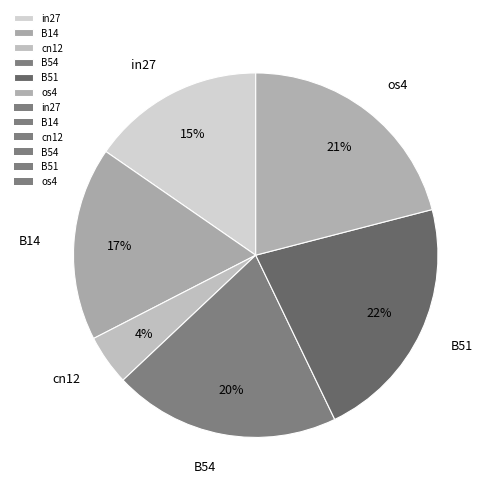

Rank the categories by value from lowest to highest.

cn12, in27, B14, B54, os4, B51